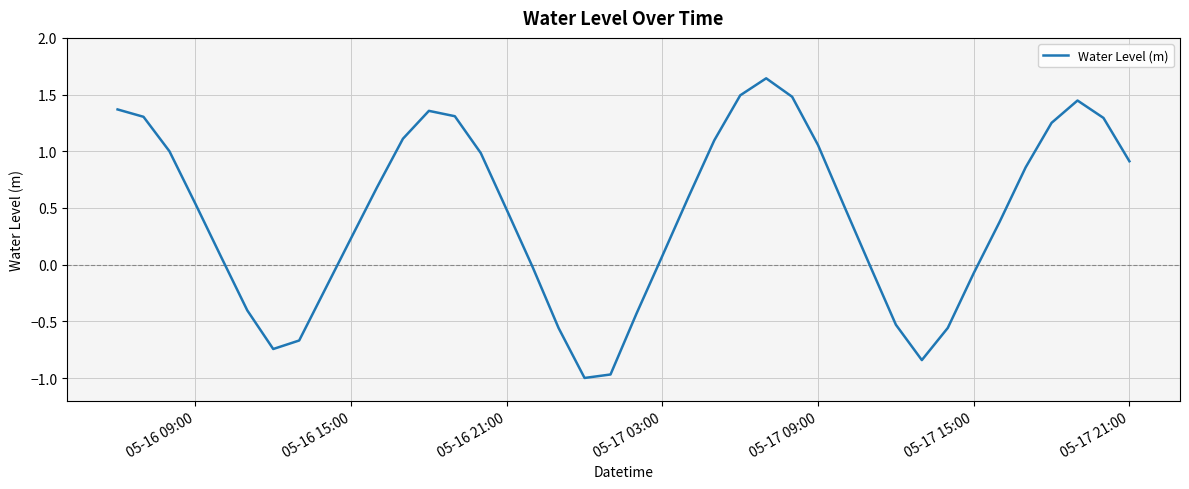

What is the difference between the maximum and minimum values?

2.6